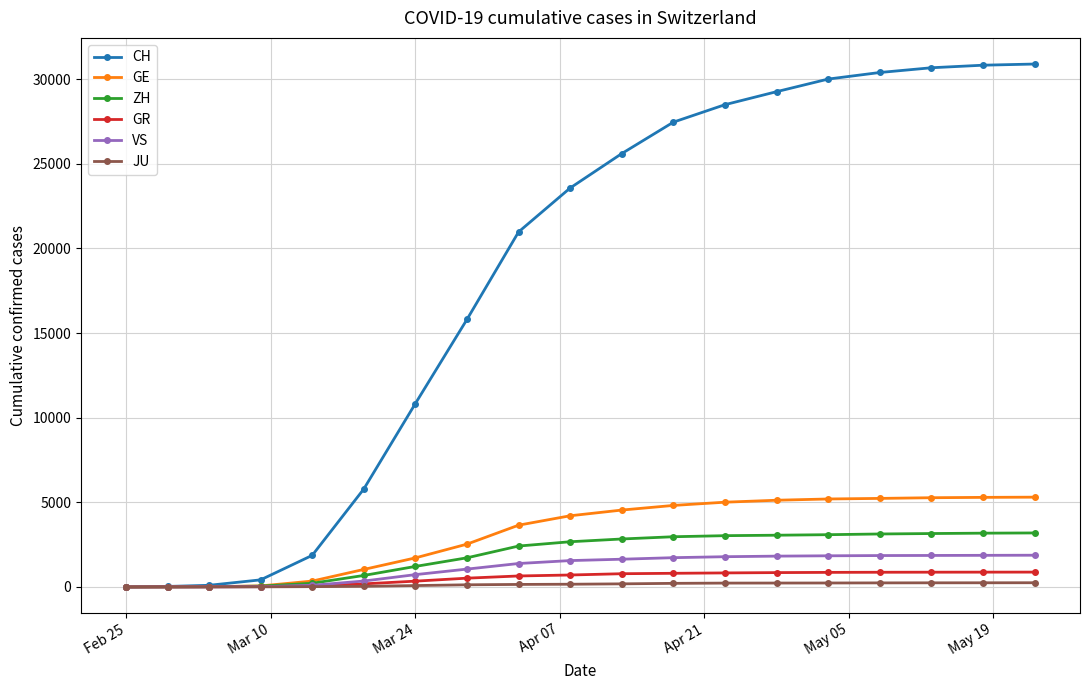

Which series has the largest total across all categories?

CH